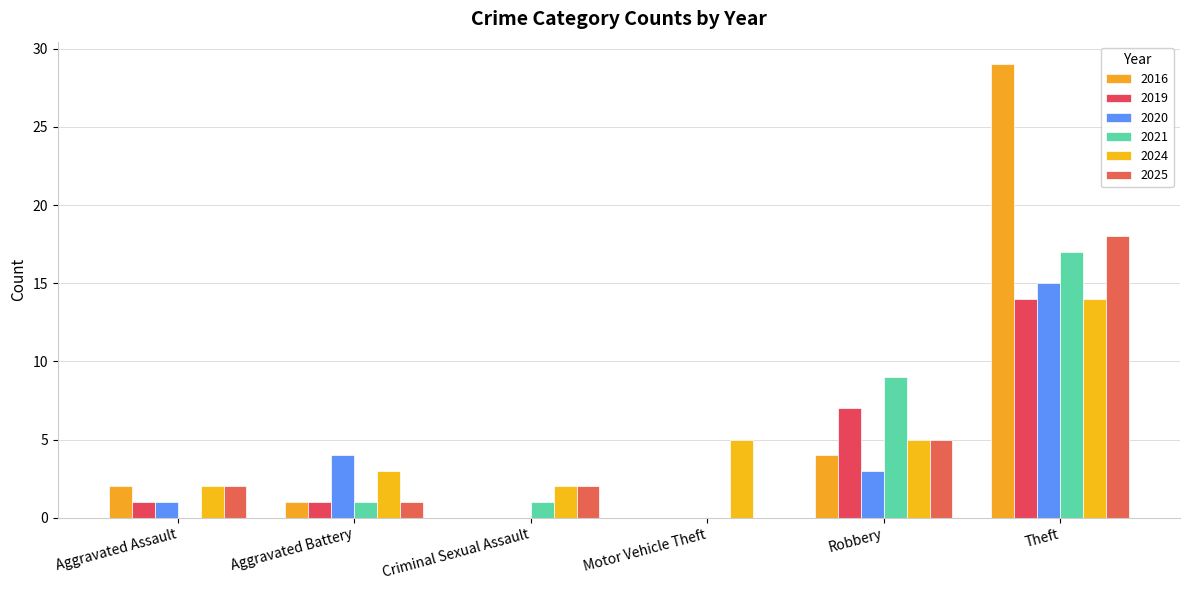

What are all the series names shown in the legend?

2016, 2019, 2020, 2021, 2024, 2025